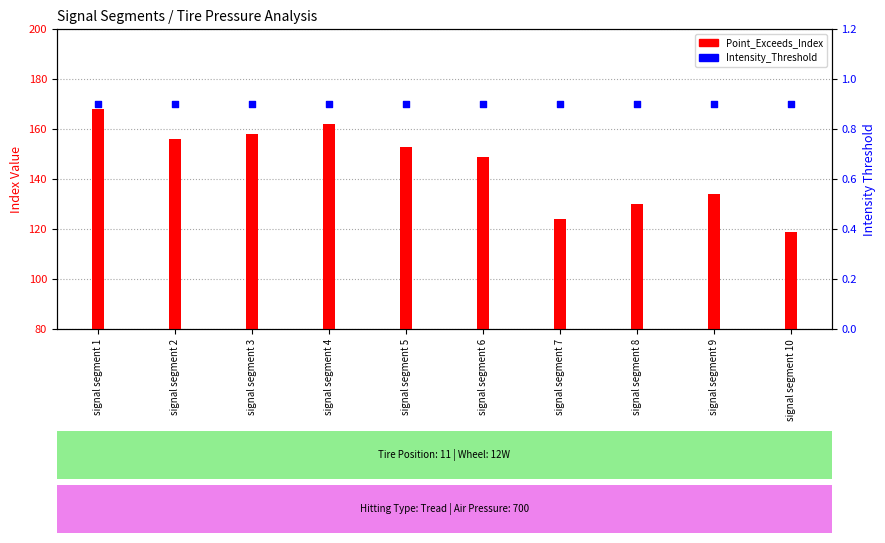

What is the total value across all series at signal segment 4?

162.9